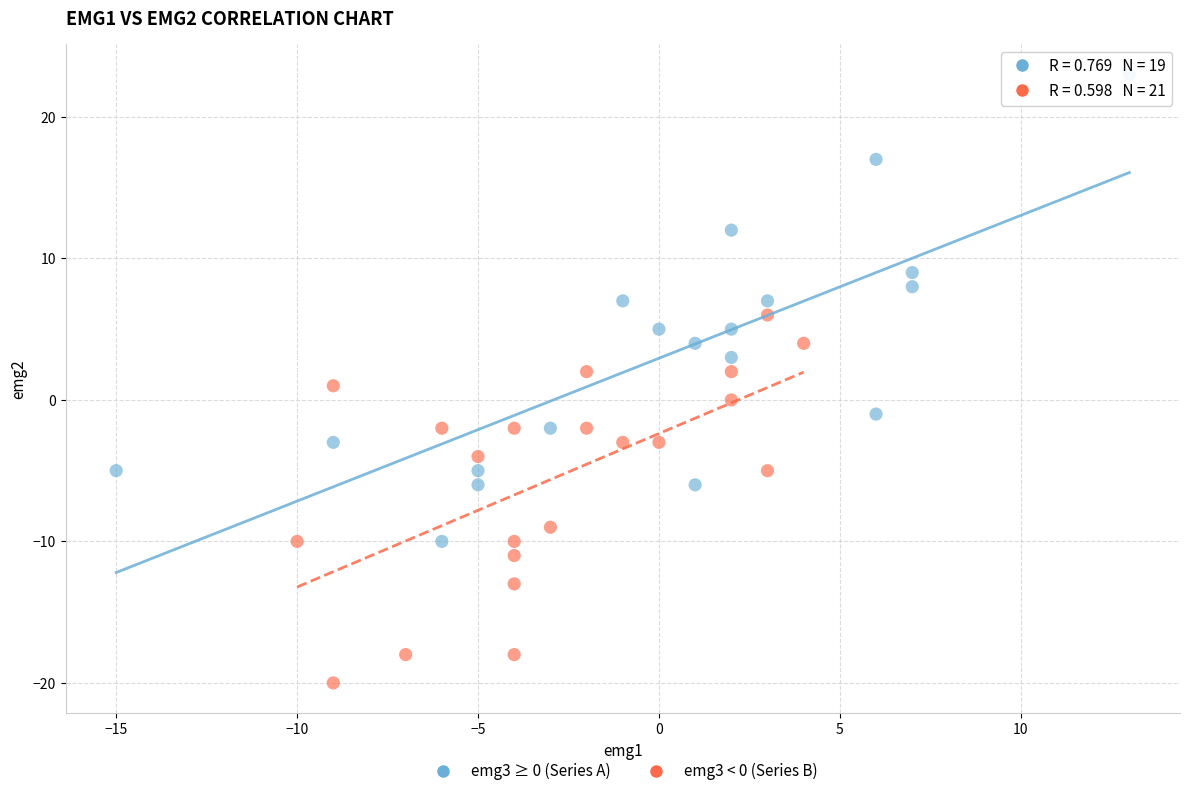

Which series reaches the maximum Y coordinate?

emg3 ≥ 0 (Series A)